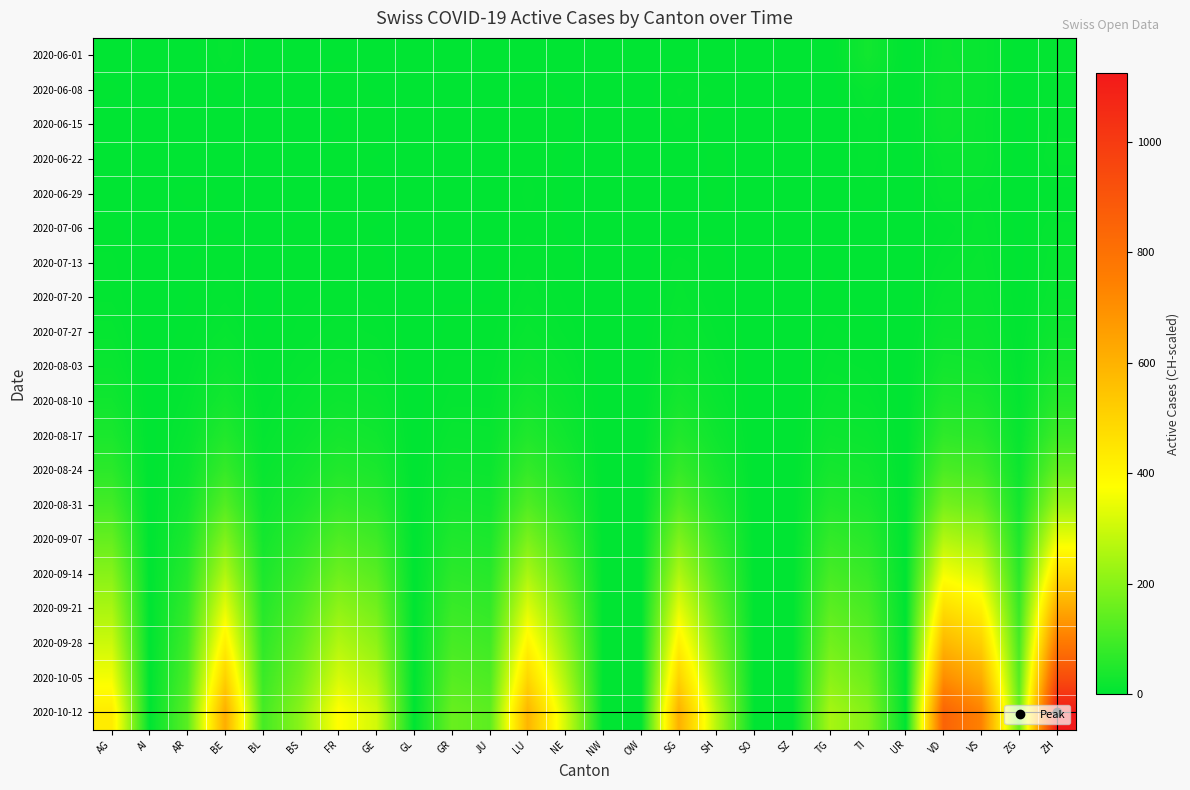

What is the total value across all series at NE?

1346